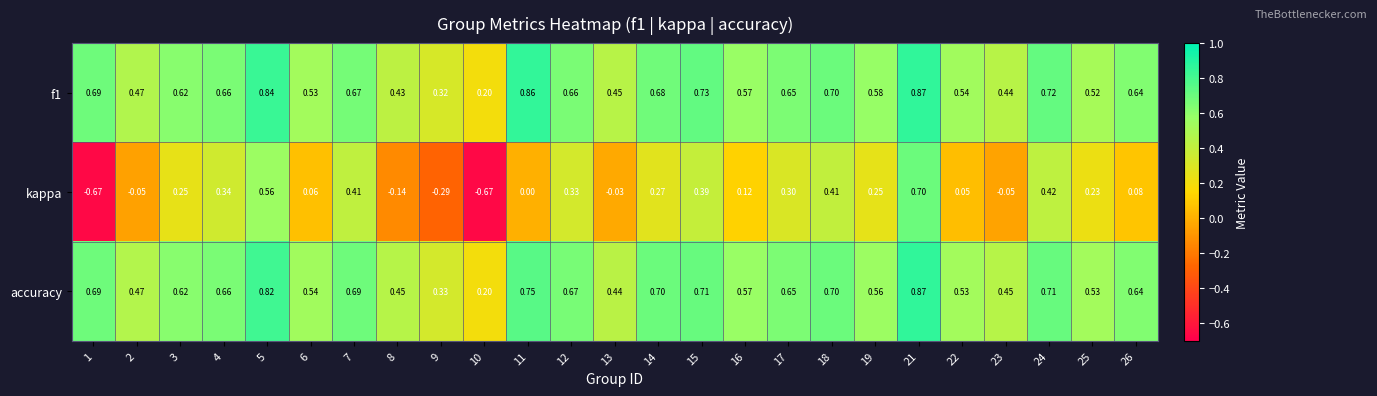

Which series has the largest total across all categories?

f1